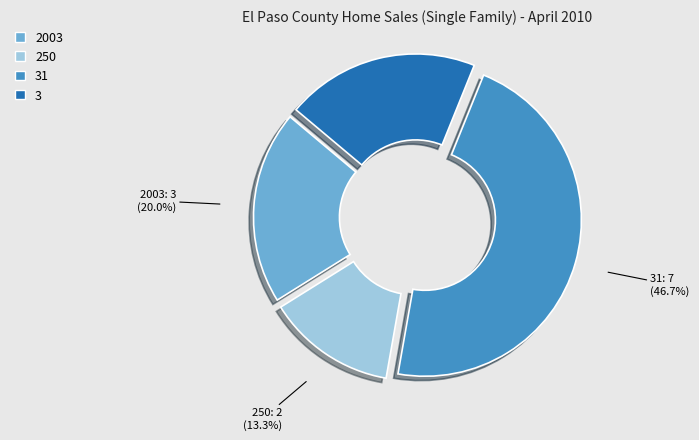

Is 31 the majority of the pie?

No